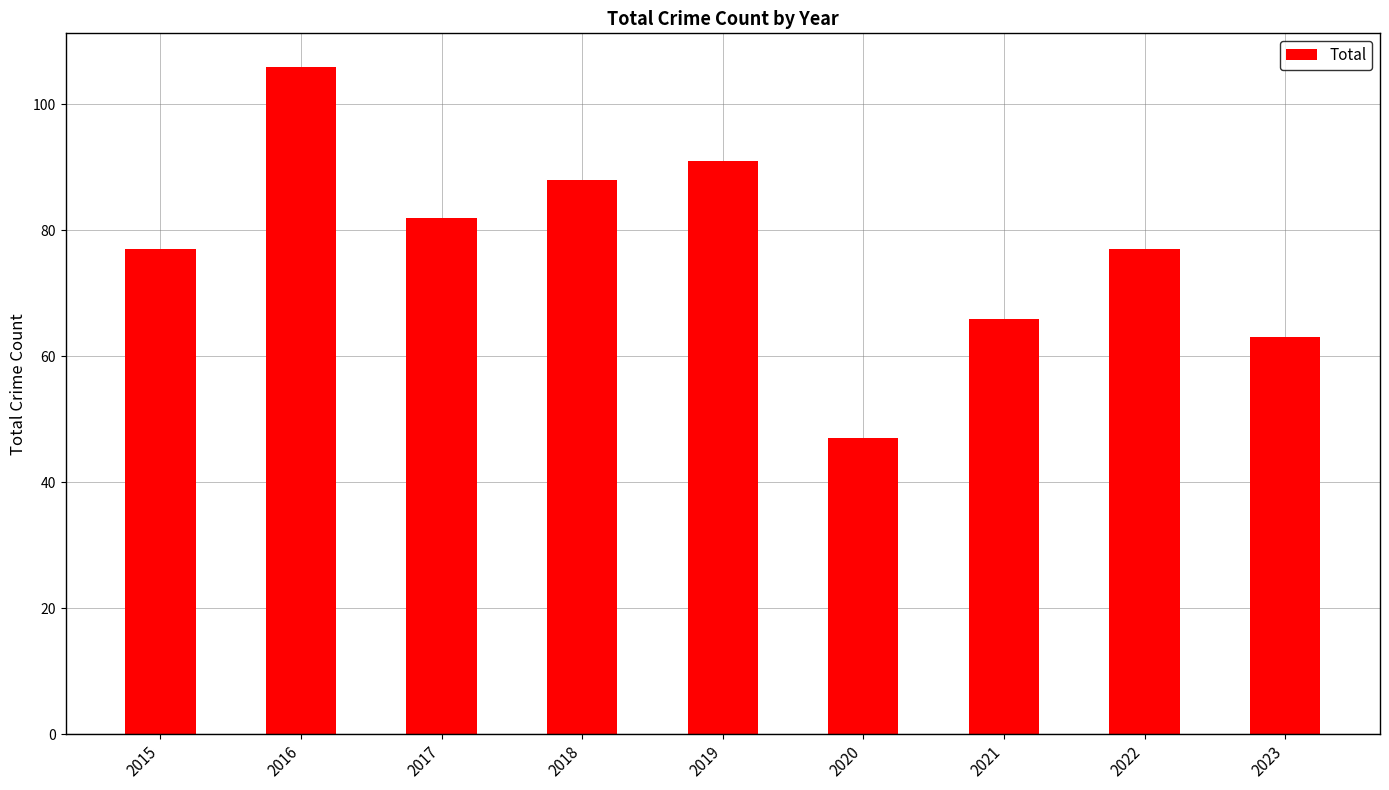

How many distinct data groups are displayed?

1